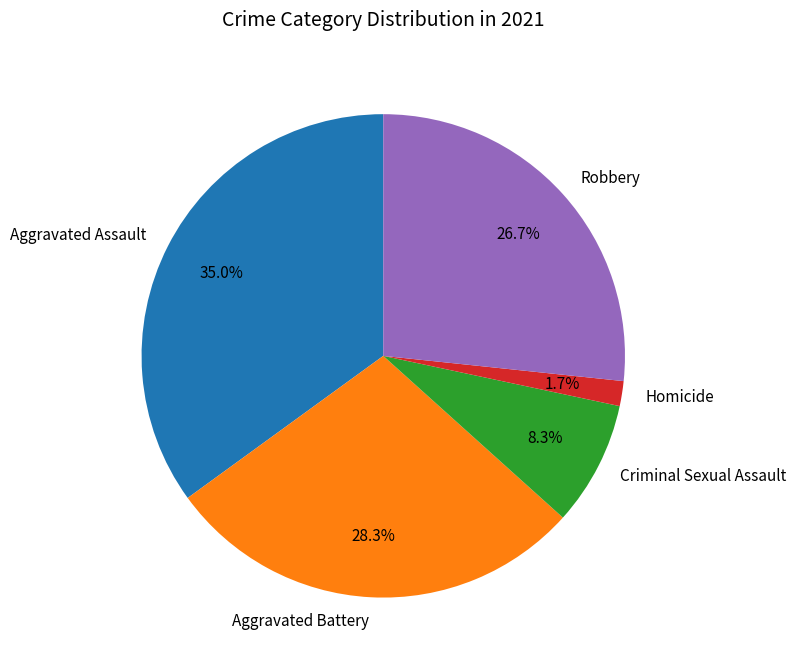

To the nearest percent, what is the difference between the Homicide and Criminal Sexual Assault slice percentages?

7%